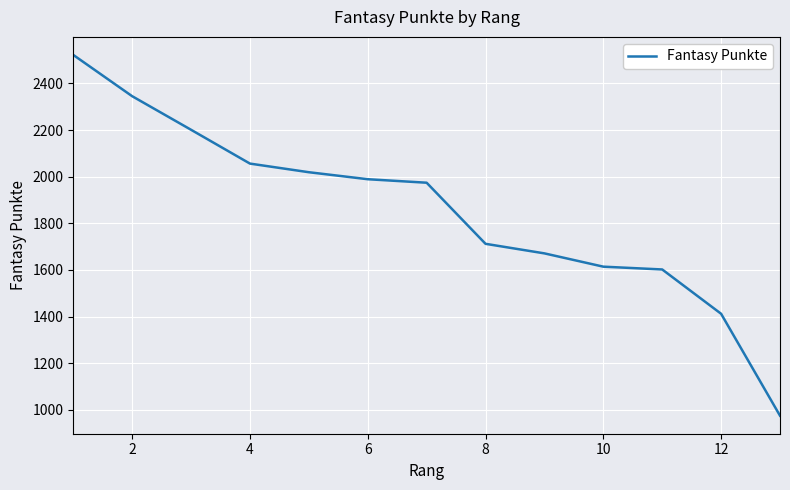

What is the minimum value shown in the chart?

975